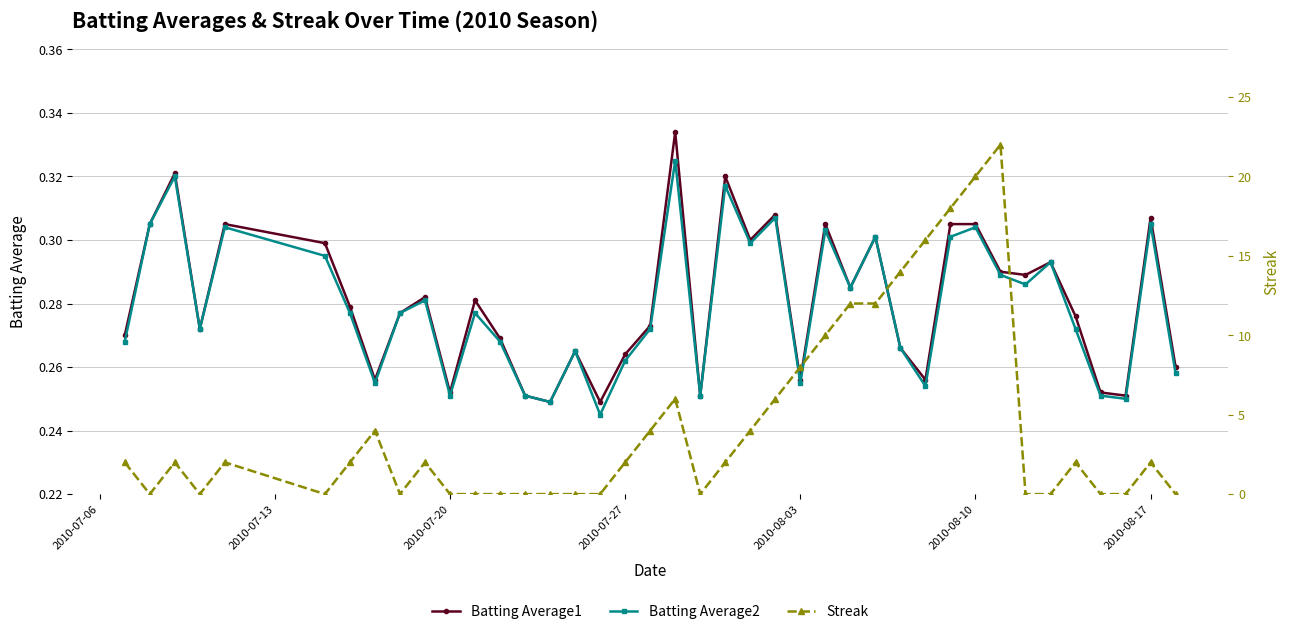

How many interior local valleys does the Batting Average1 series have?

12